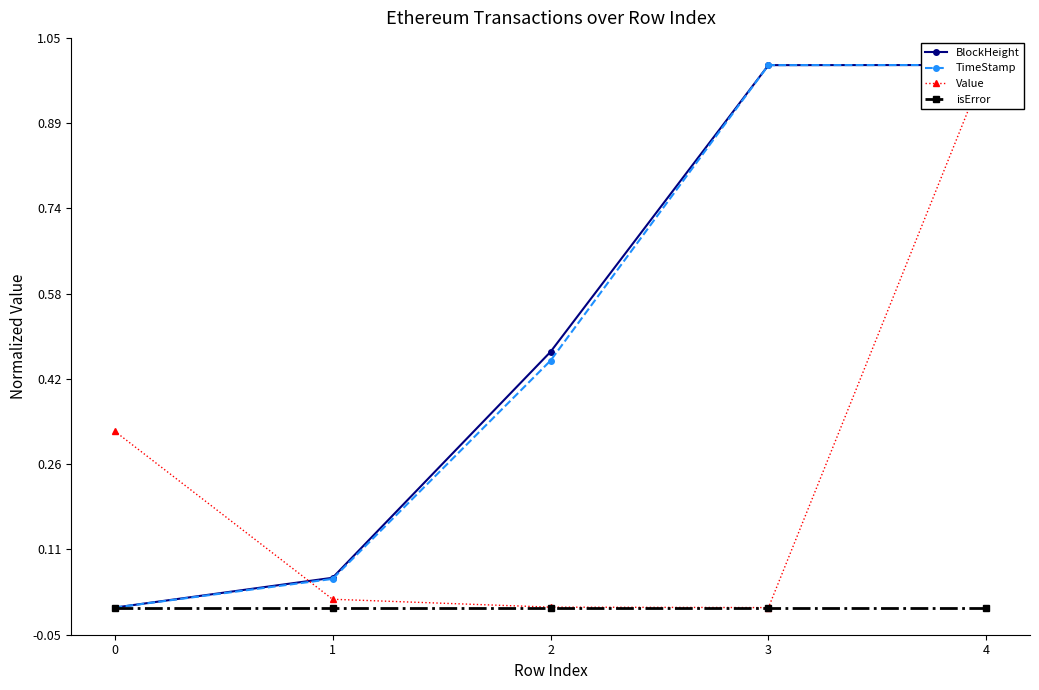

The value of TimeStamp at 3 is 1.0. True or false?

True